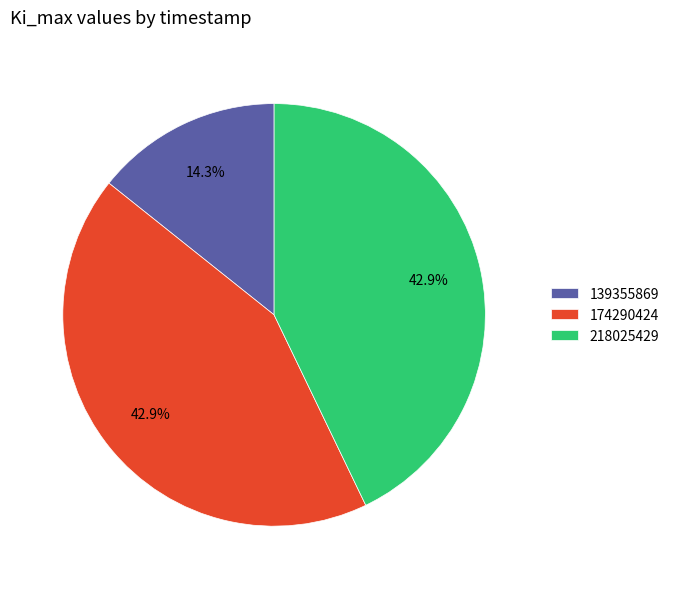

To the nearest percent, what portion does 218025429 represent?

43%